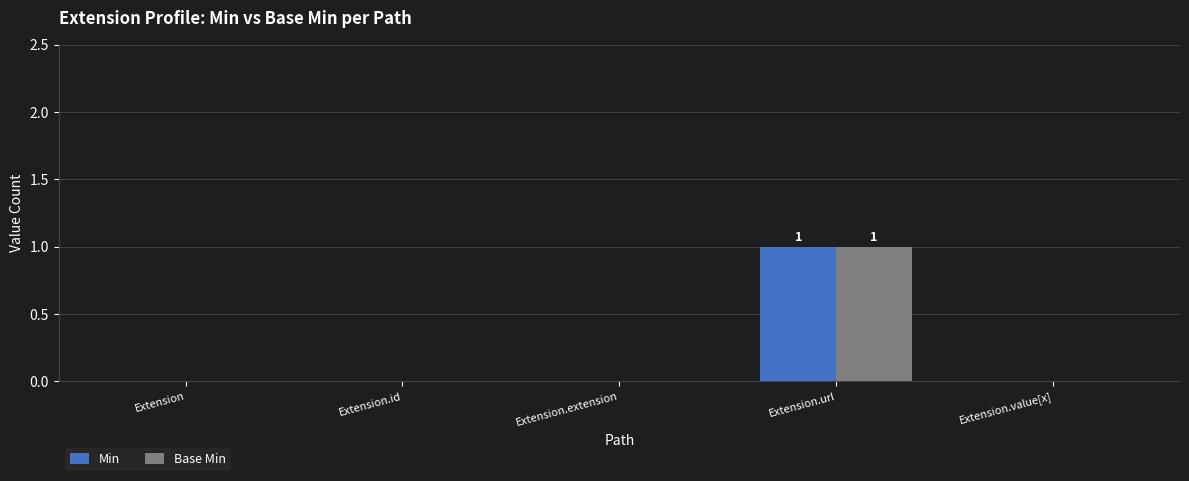

Count the number of data series in this chart.

2